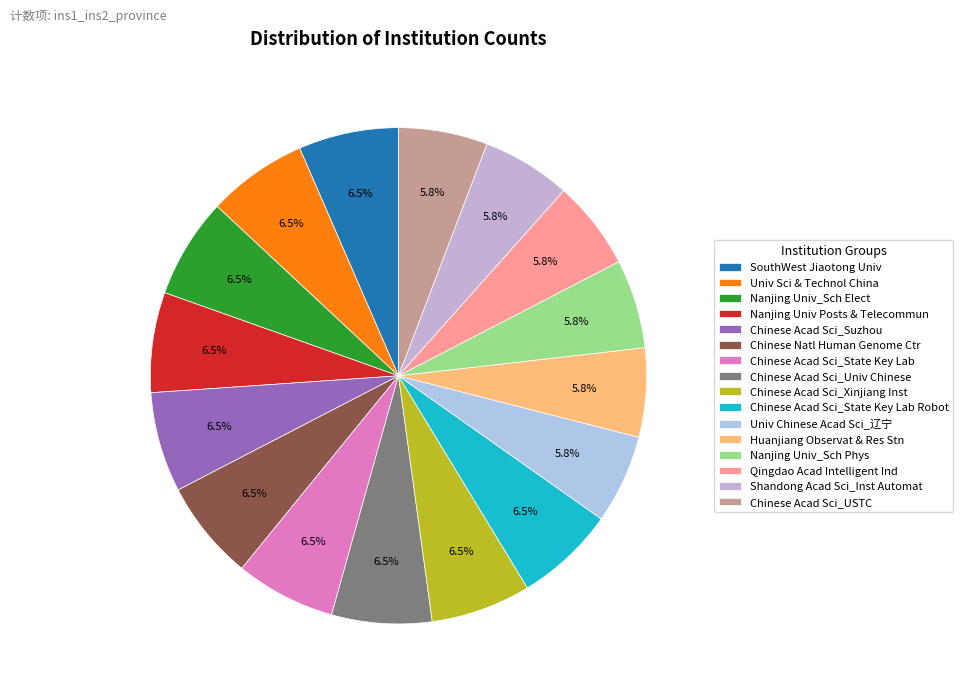

Does Qingdao Acad Intelligent Ind account for over 50% of the chart?

No